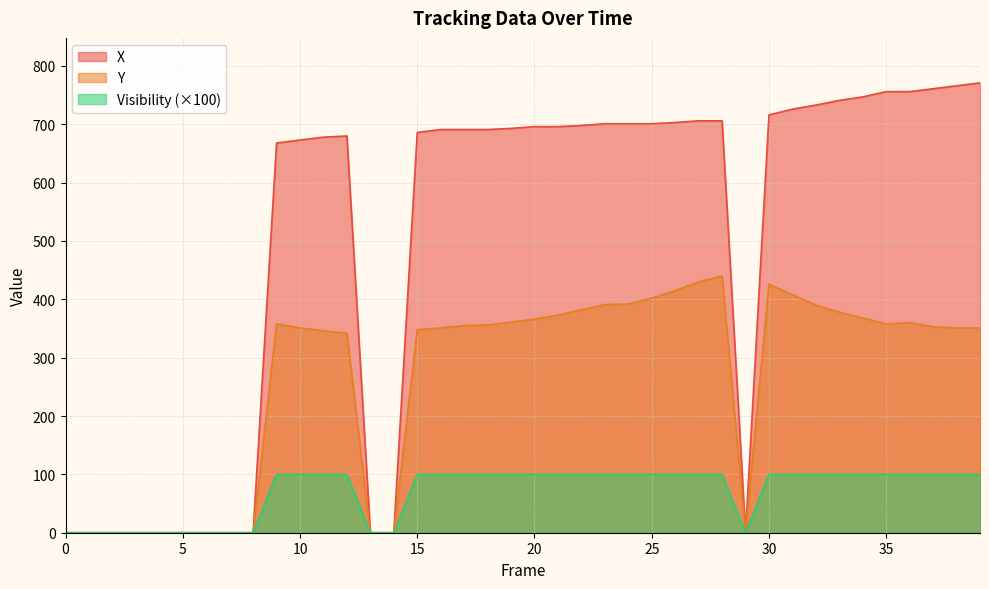

Which series changed the most between 6 and 39?

X